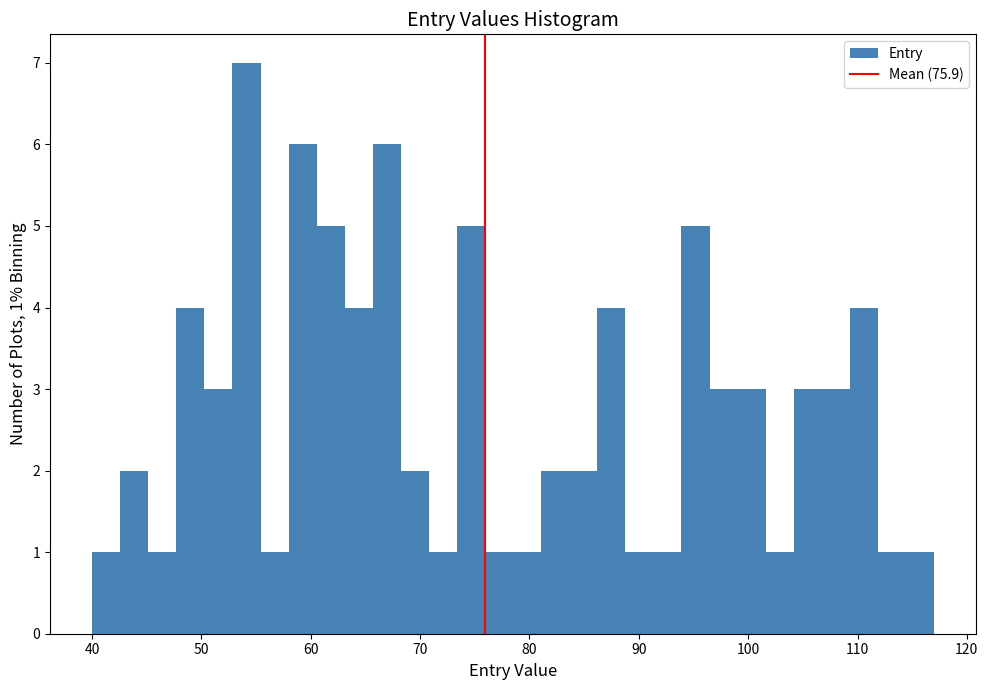

Around what value on the x-axis is the tallest bar? Give the approximate position of its centre, as read against the axis.

54